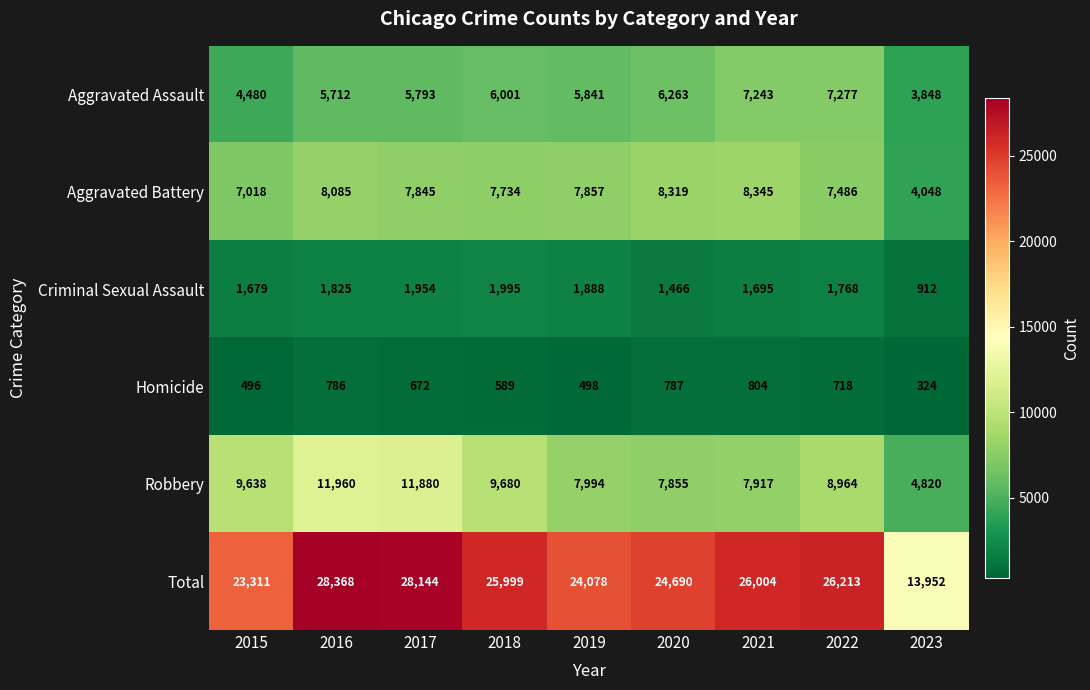

List the series in order of their peak value, lowest first.

Homicide, Criminal Sexual Assault, Aggravated Assault, Aggravated Battery, Robbery, Total